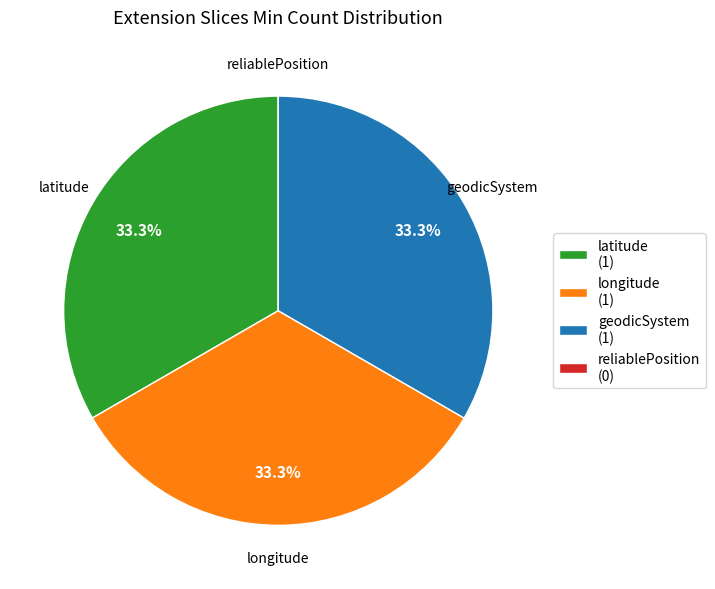

To the nearest percent, what is the difference between the largest and smallest slice percentages?

33%